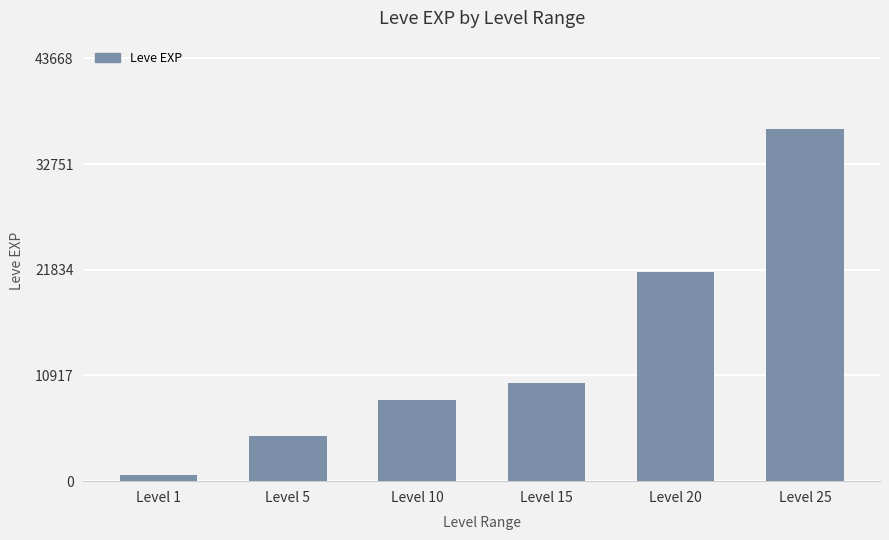

Rank the categories by value from highest to lowest.

Level 25, Level 20, Level 15, Level 10, Level 5, Level 1